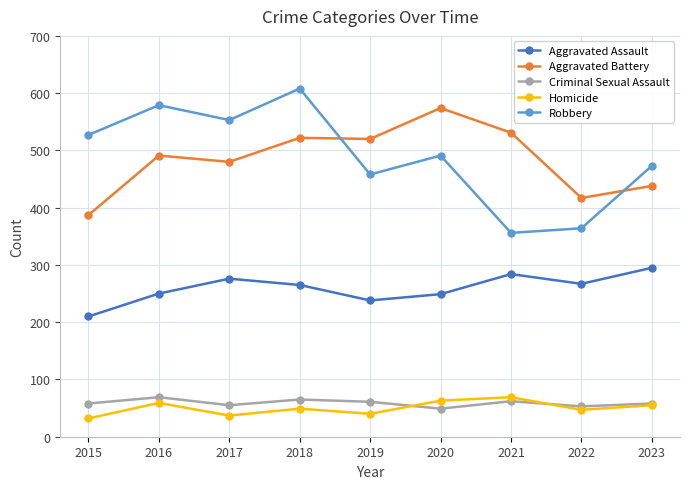

At which category does Aggravated Battery reach its first local valley?

2017